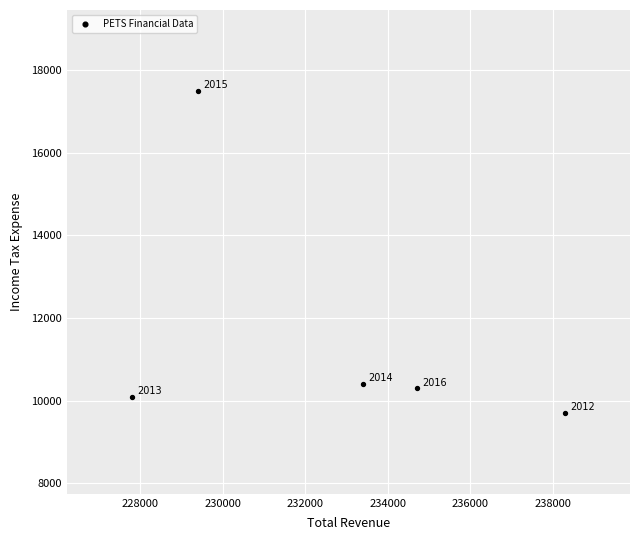

What is the average Y value?

11600